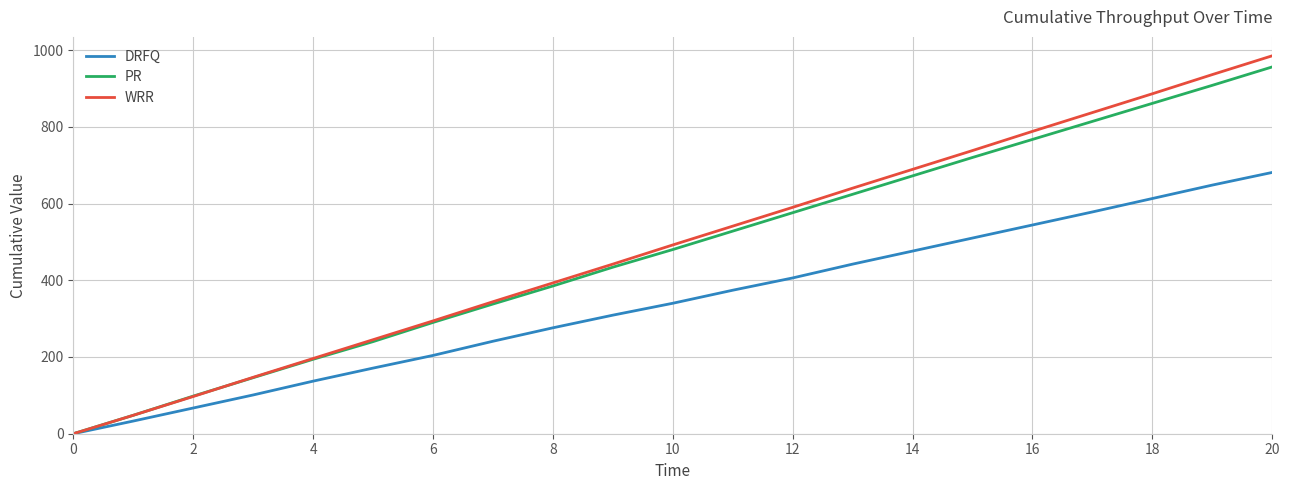

Which series has the largest range (max minus min)?

WRR